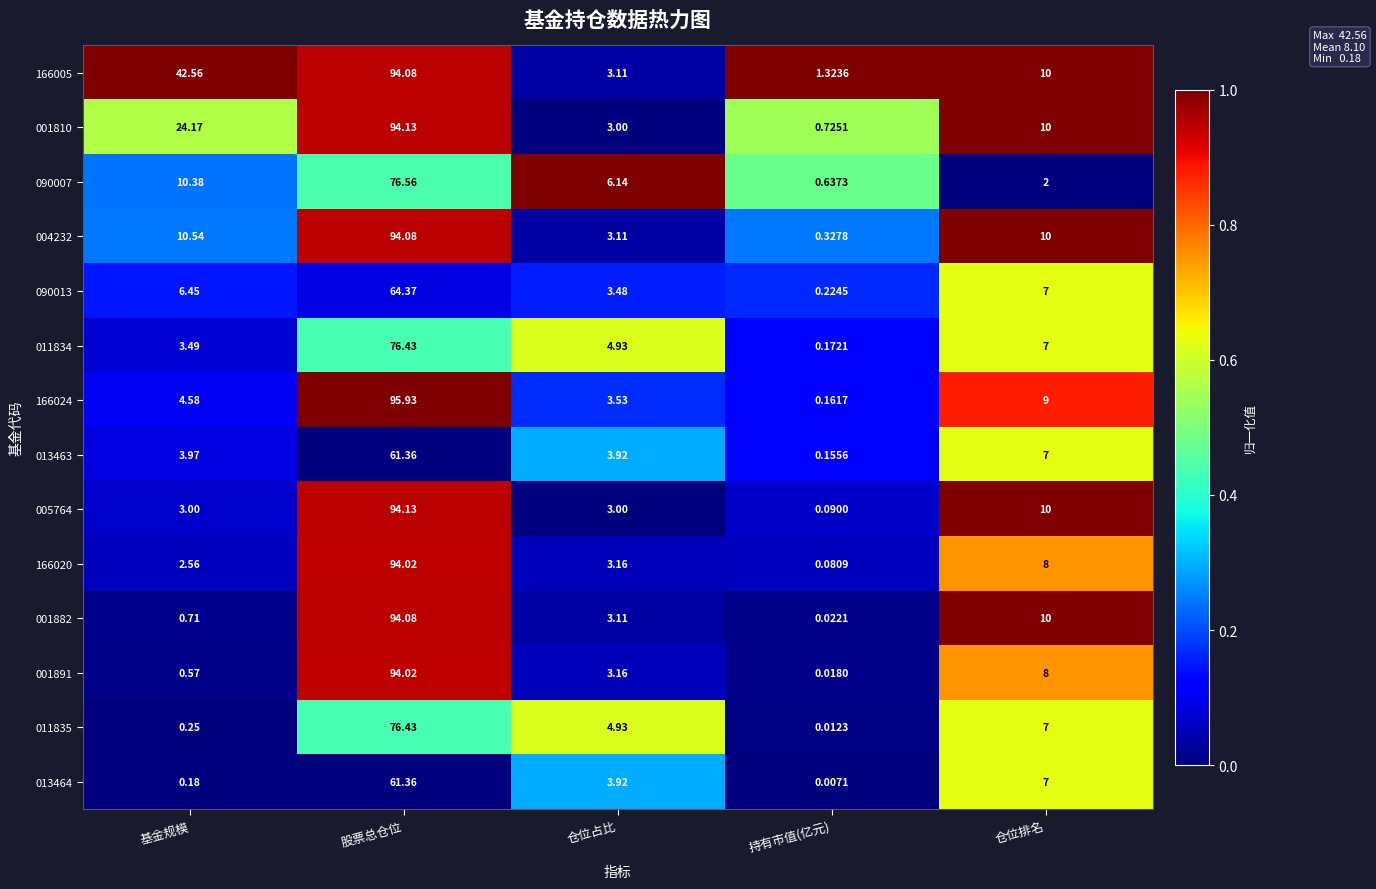

Is the value of 166020 at 仓位排名 greater than the value of 166005 at 持有市值(亿元)?

Yes